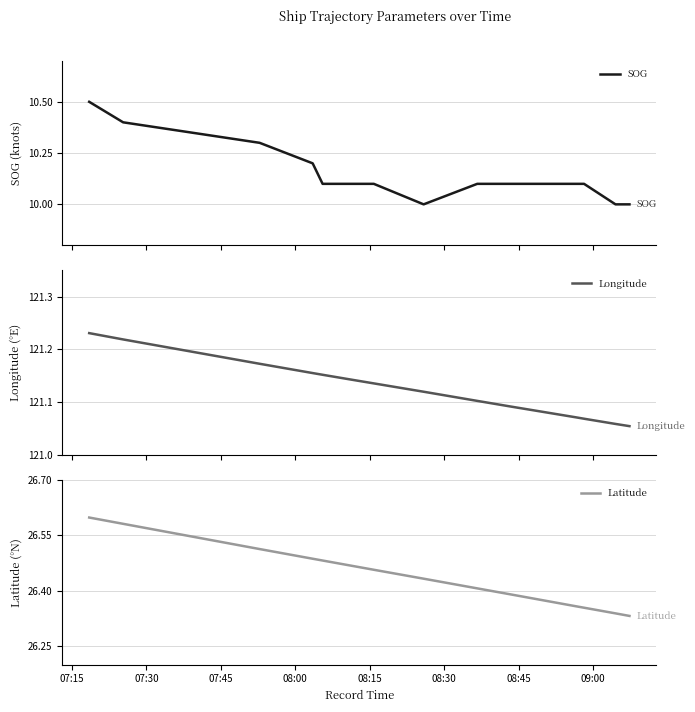

What is the lowest value of the SOG series?

10.0